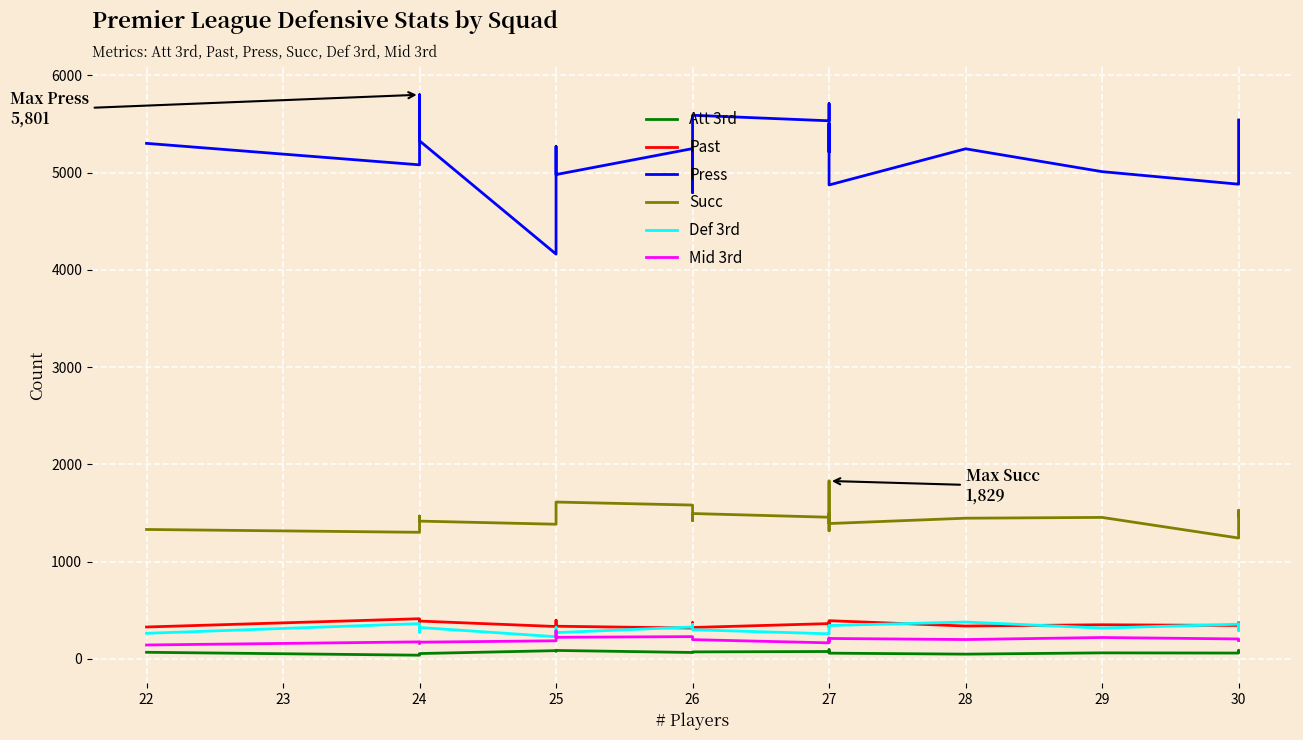

Rank the series at 25 from lowest to highest value.

Att 3rd, Mid 3rd, Def 3rd, Past, Succ, Press